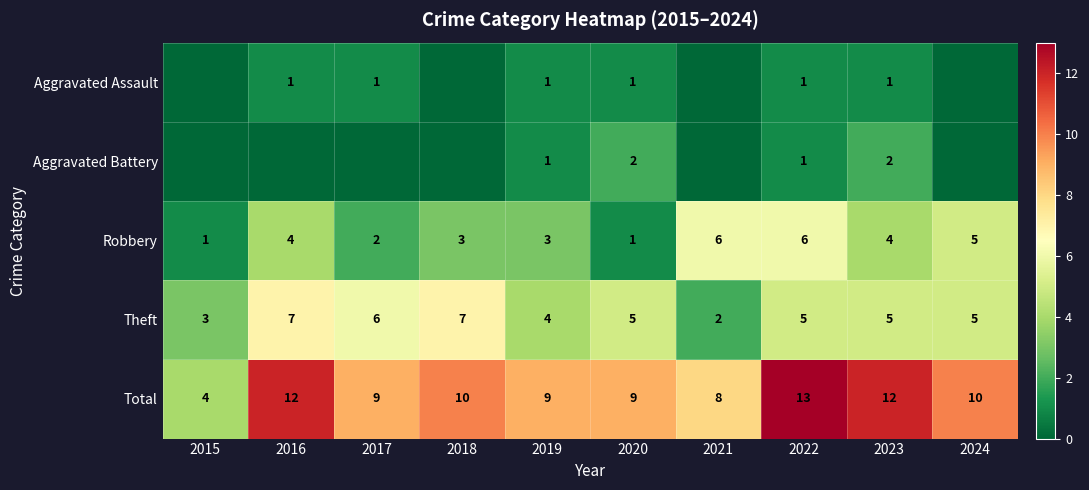

At 2023, list the series in order from largest to smallest.

Total, Theft, Robbery, Aggravated Battery, Aggravated Assault